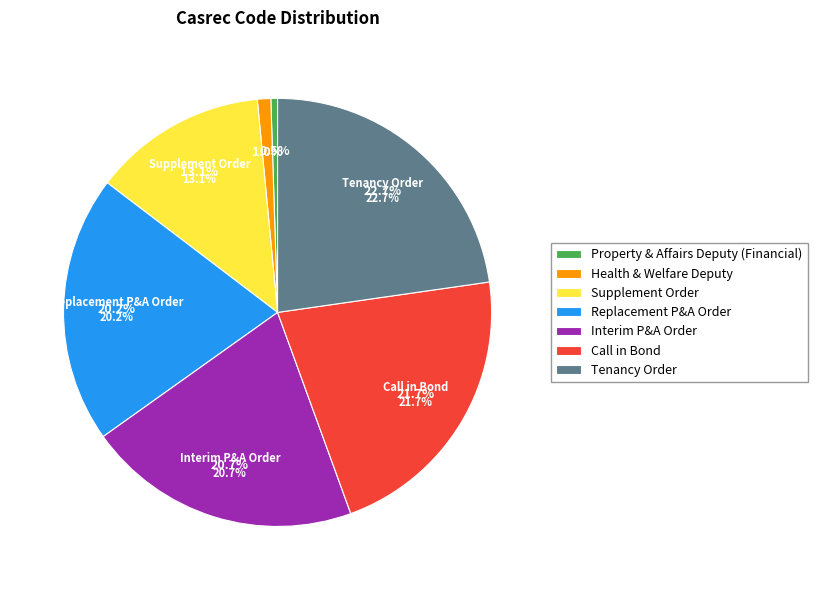

Rank the categories by value from lowest to highest.

Property & Affairs Deputy (Financial), Health & Welfare Deputy, Supplement Order, Replacement P&A Order, Interim P&A Order, Call in Bond, Tenancy Order